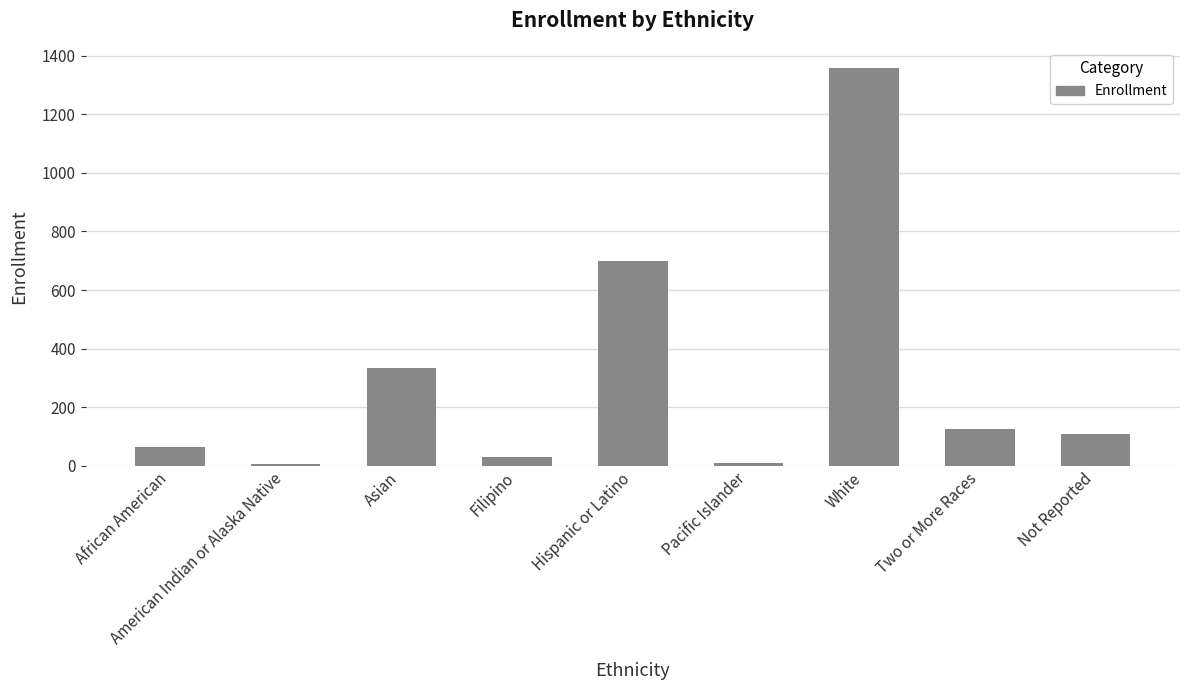

The value at Asian is 120. True or false?

False